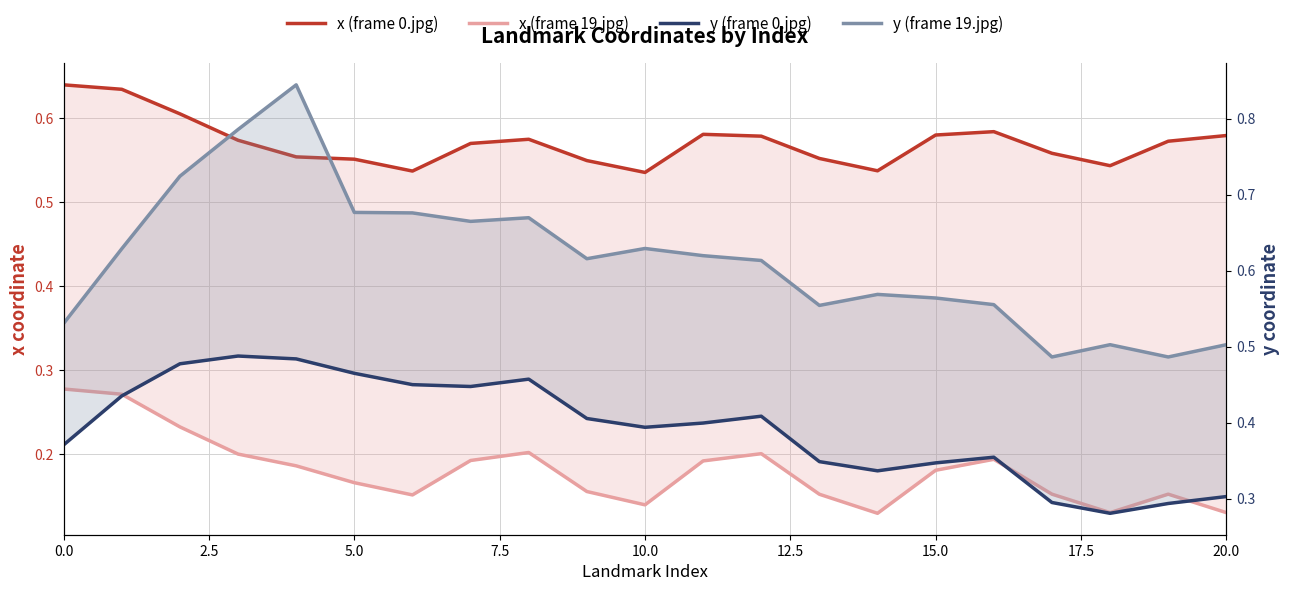

How many distinct data groups are displayed?

4